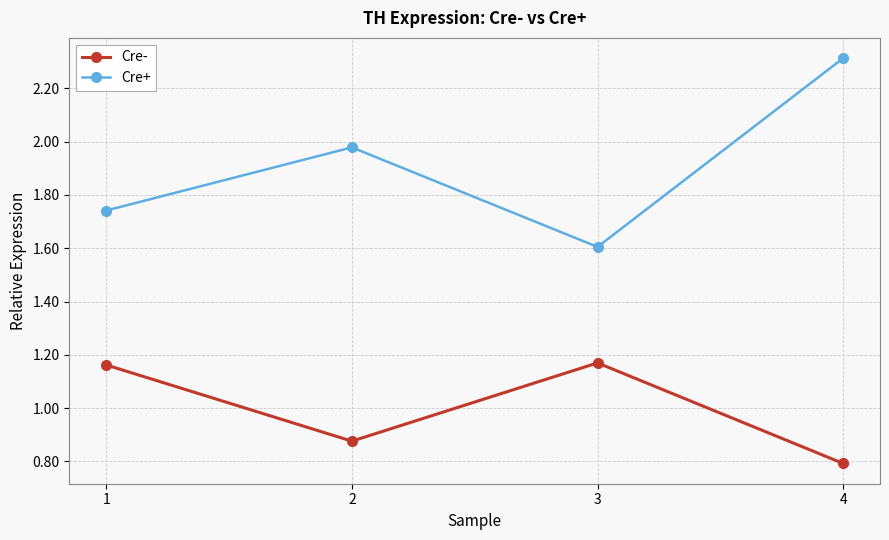

How many interior local peaks does the Cre+ series have?

1